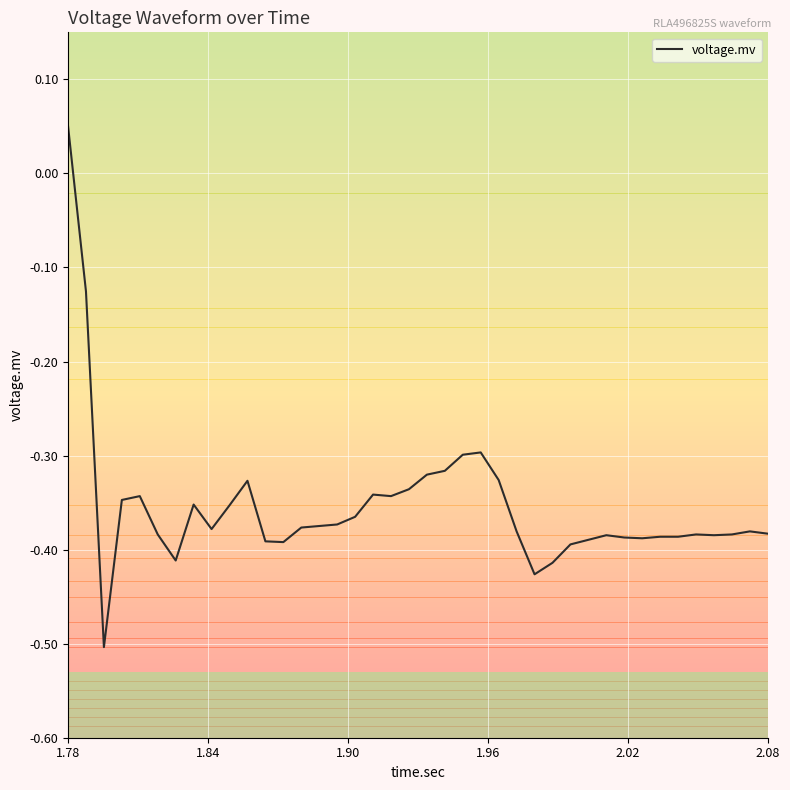

How many series are shown in this chart?

1